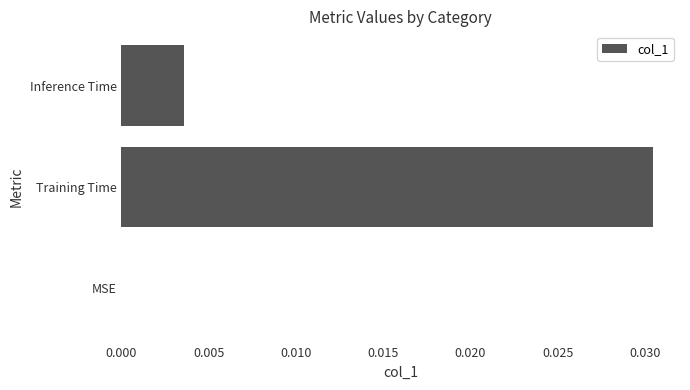

Is it true that the value at MSE is 0.0?

True